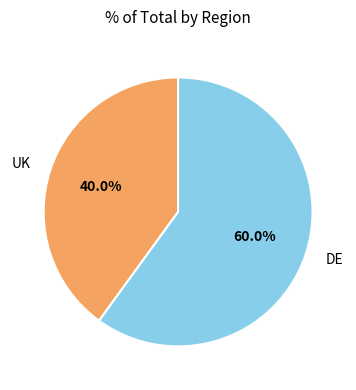

Which has a higher value, DE or UK?

DE